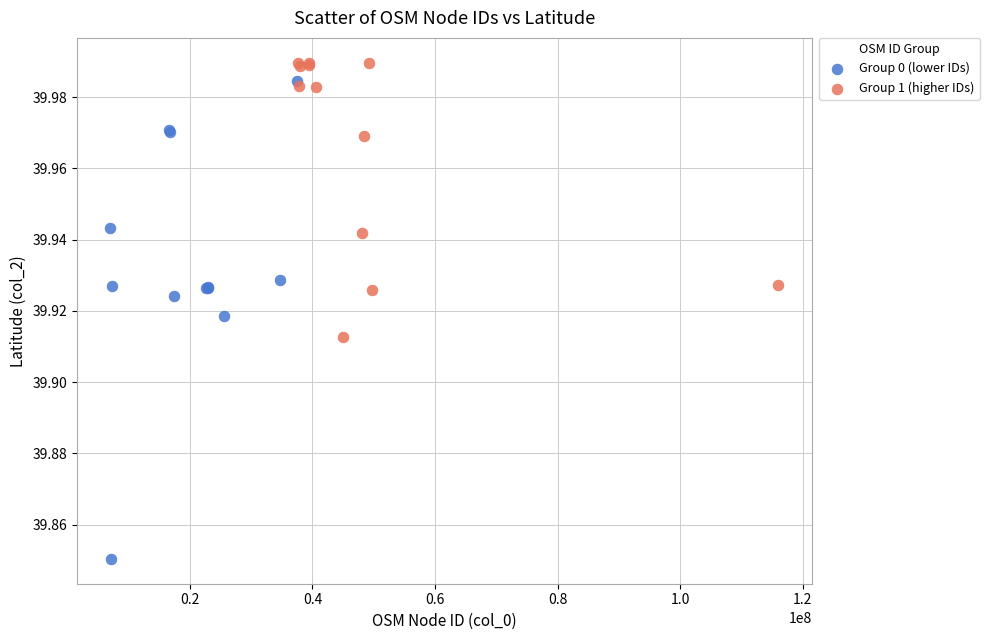

Which series contains the highest Y value?

Group 1 (higher IDs)